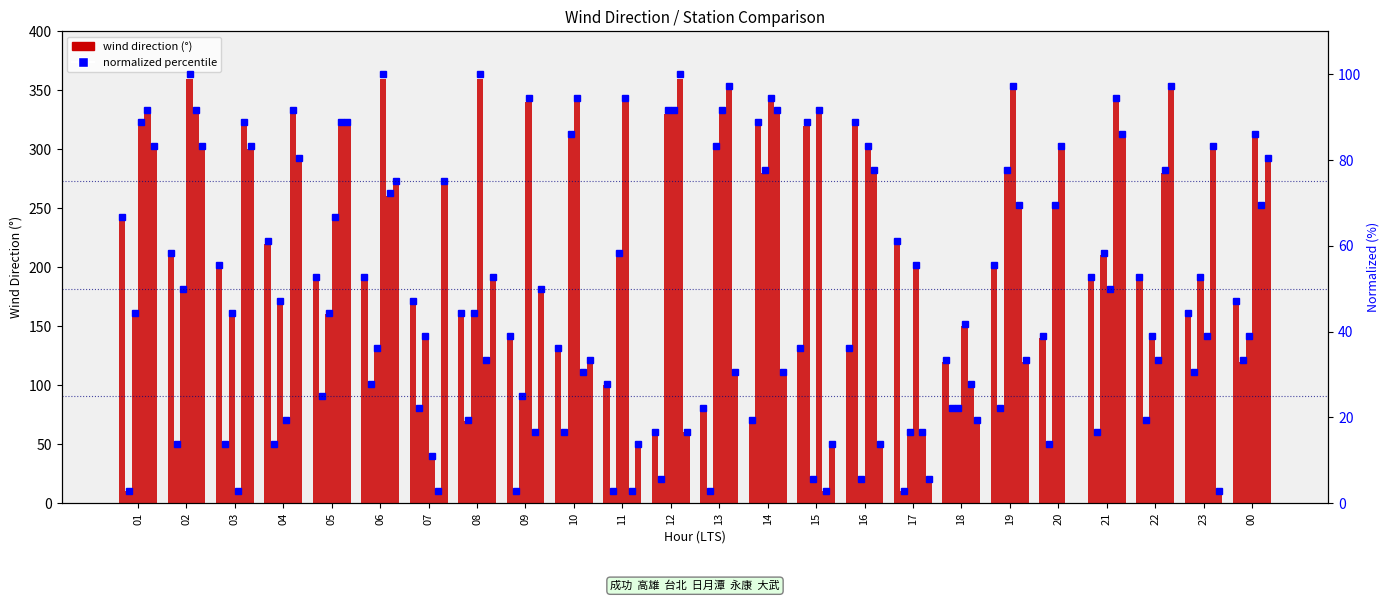

What is the minimum value shown in the chart?

10.0